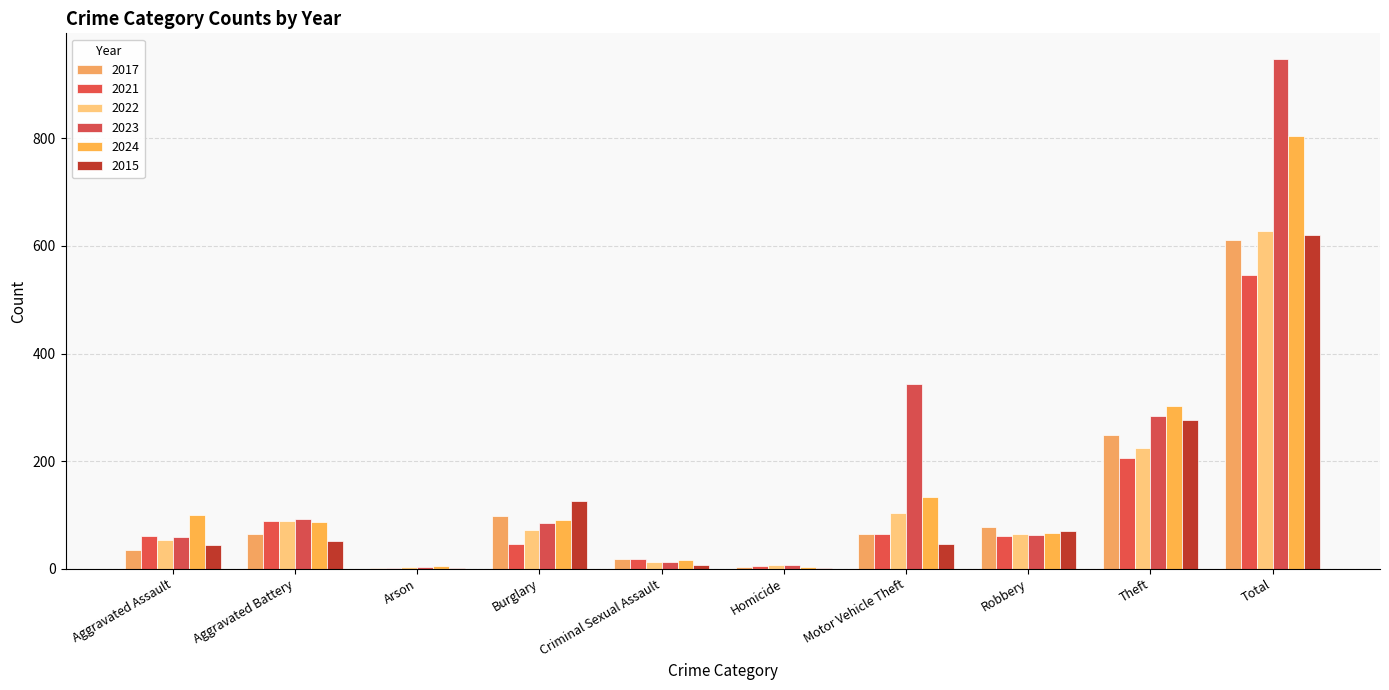

How many data points does each series have?

10